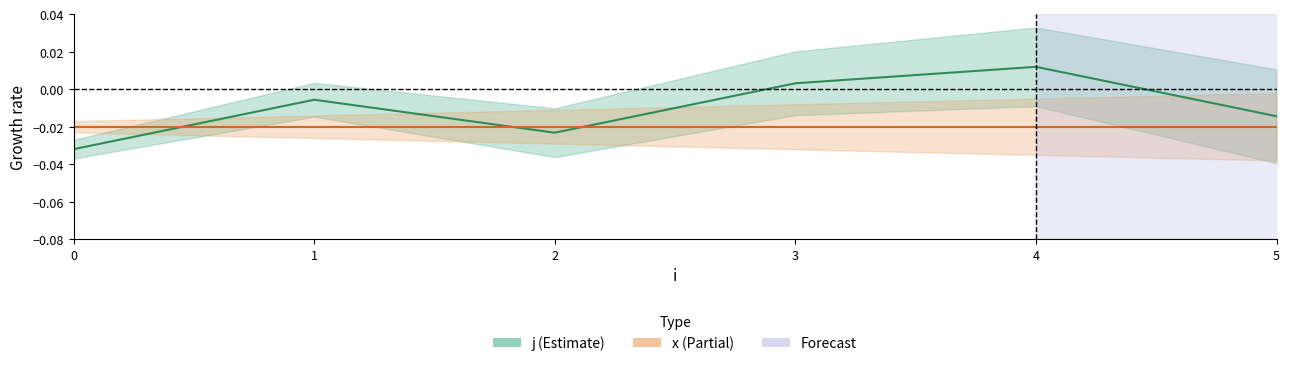

How many points are higher than both their immediate neighbors (excluding endpoints)?

2